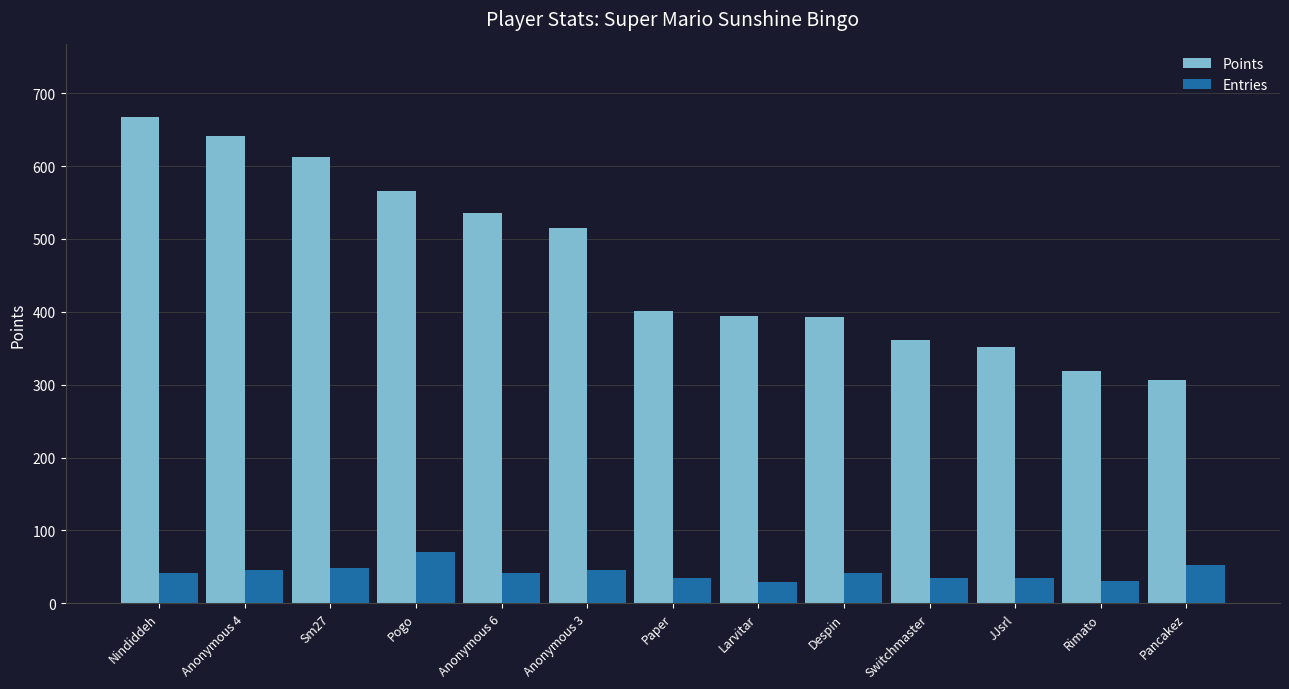

What is the maximum value for Points?

667